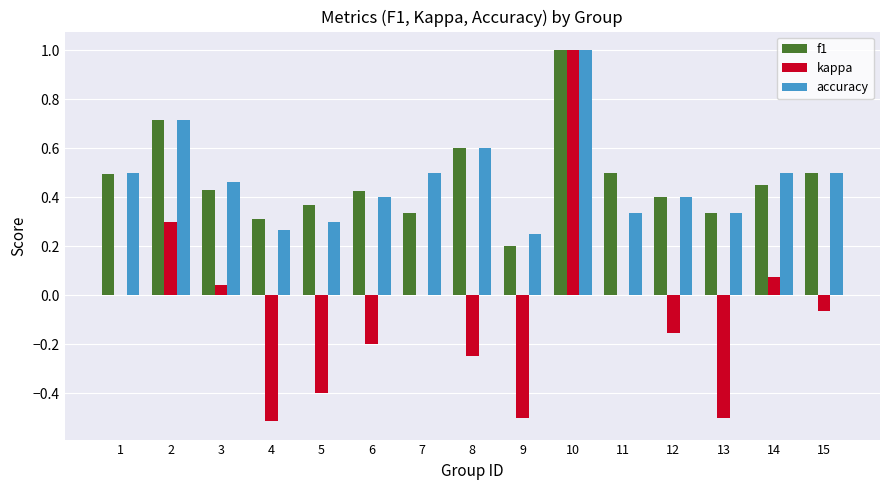

What is the highest value of the f1 series?

1.0